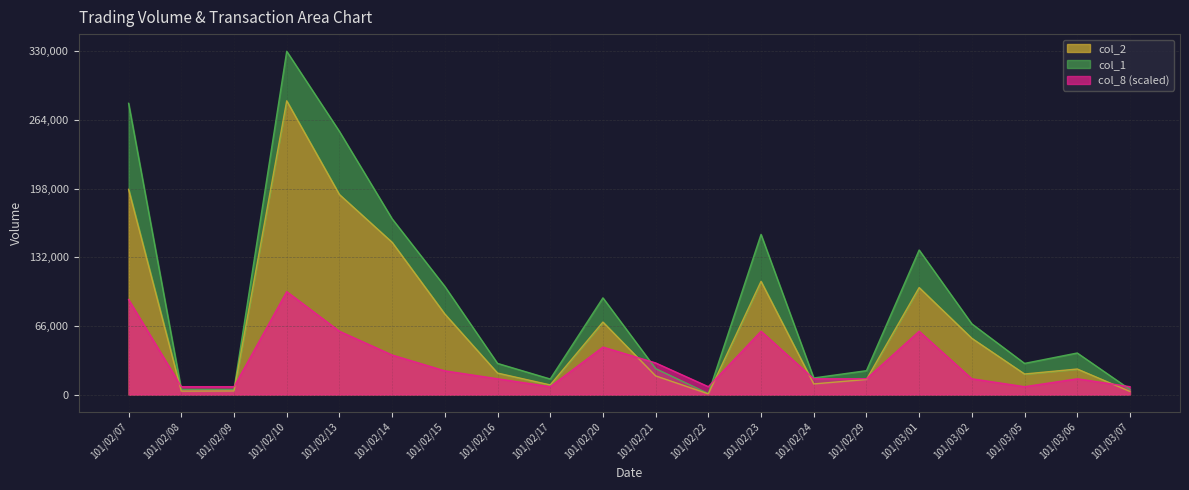

At which label is col_8 closest to 53307?

101/02/20